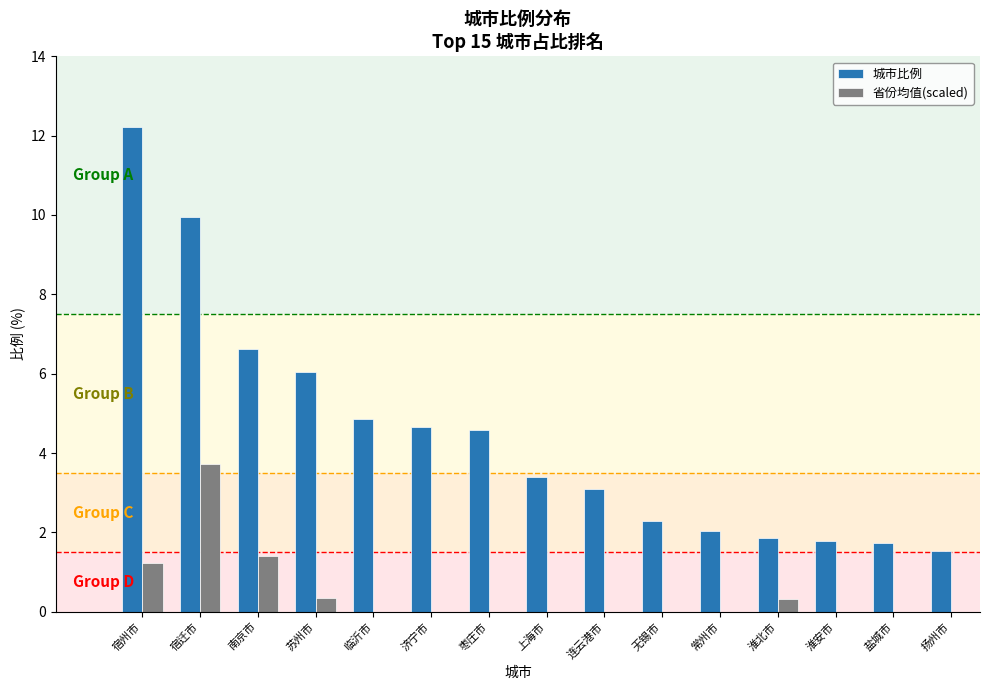

Which series has the largest range (max minus min)?

城市比例